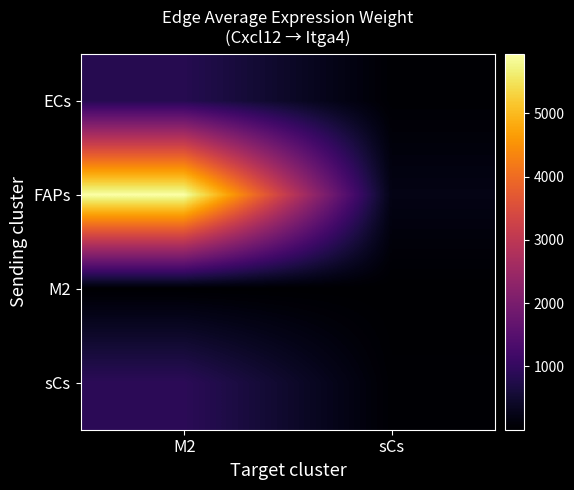

Which has a higher value, sCs or M2?

M2